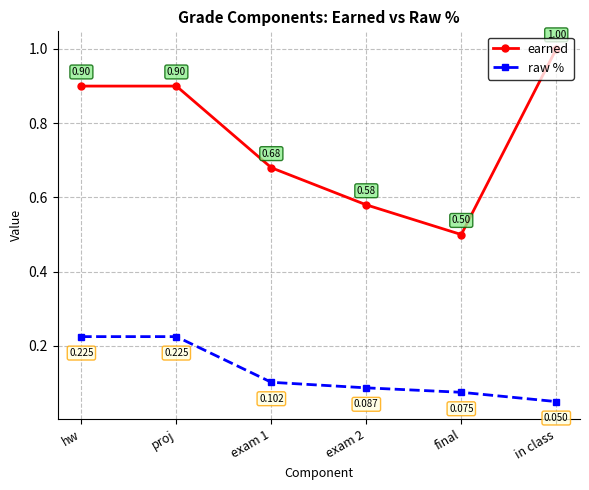

The value of earned at in class is 1.7. True or false?

False